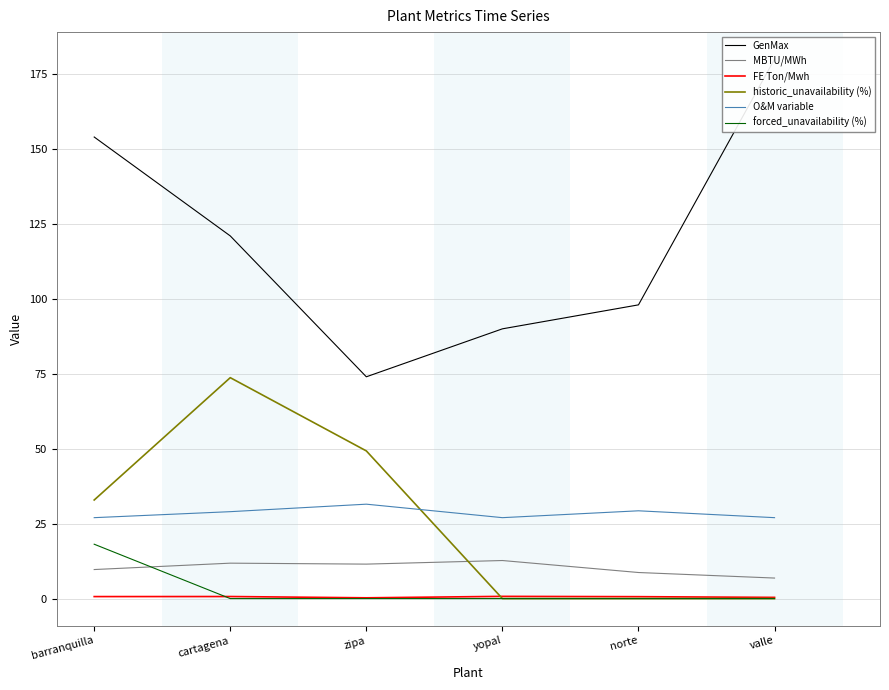

What is the highest value of the O&M variable series?

31.5